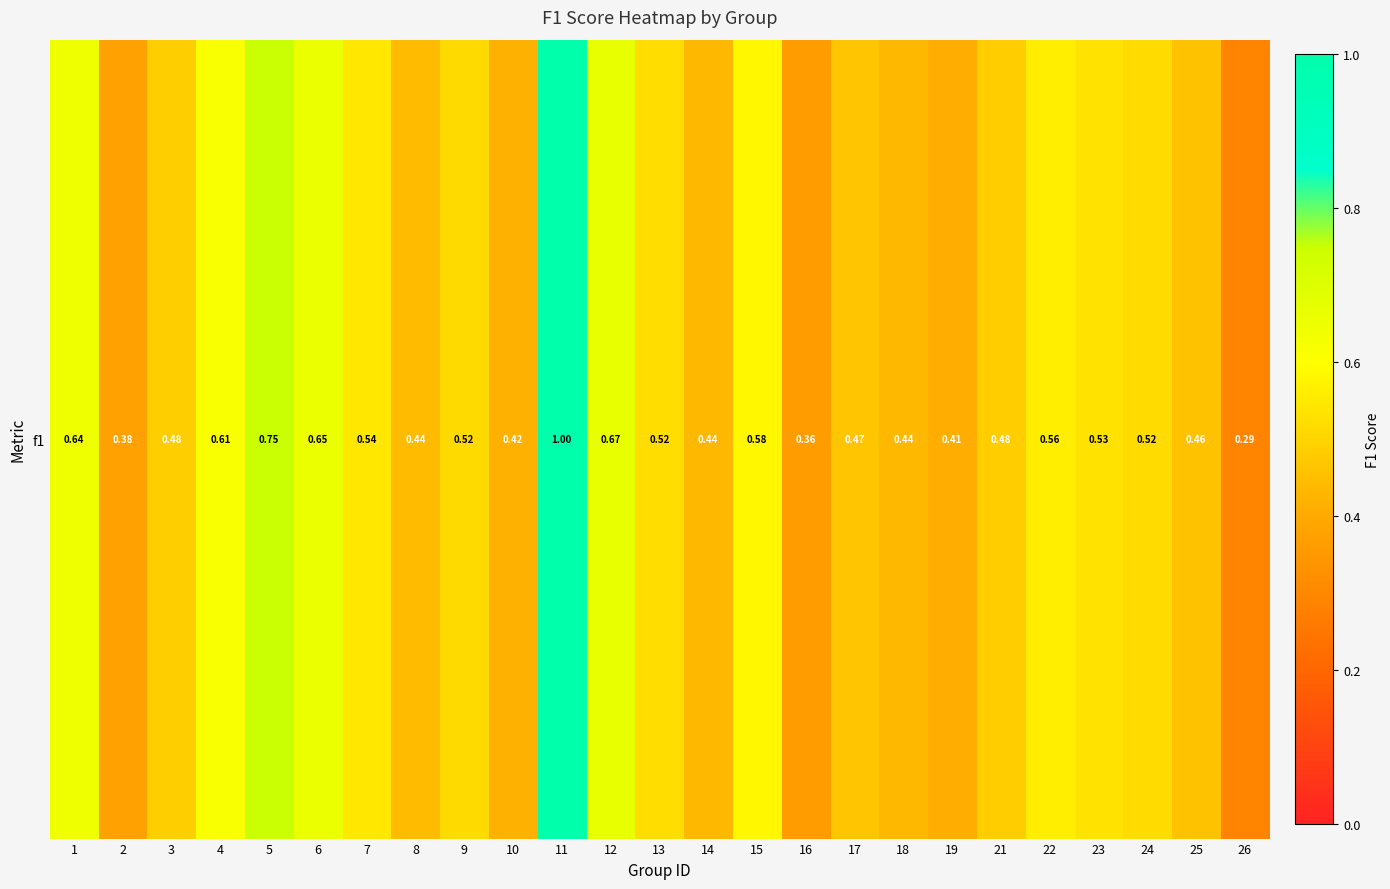

Reading right to left, list all the values displayed in this chart.

0.3	0.5	0.5	0.5	0.6	0.5	0.4	0.4	0.5	0.4	0.6	0.4	0.5	0.7	1.0	0.4	0.5	0.4	0.5	0.7	0.8	0.6	0.5	0.4	0.6